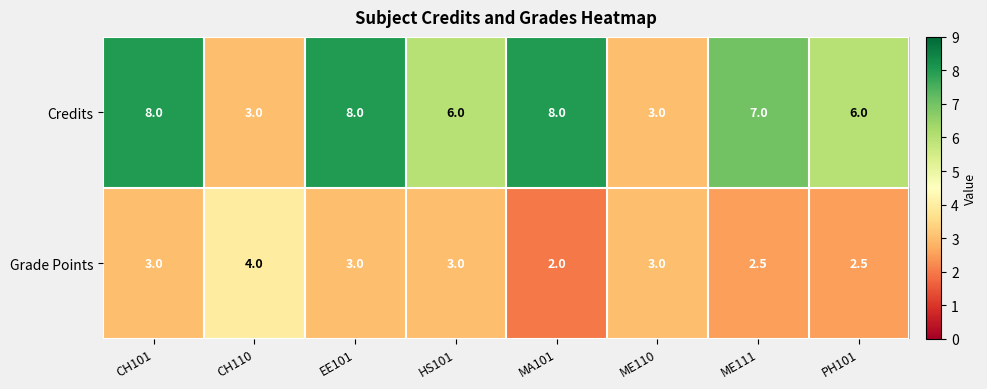

The Grade Points series shows 2.5 at PH101. True or false?

True